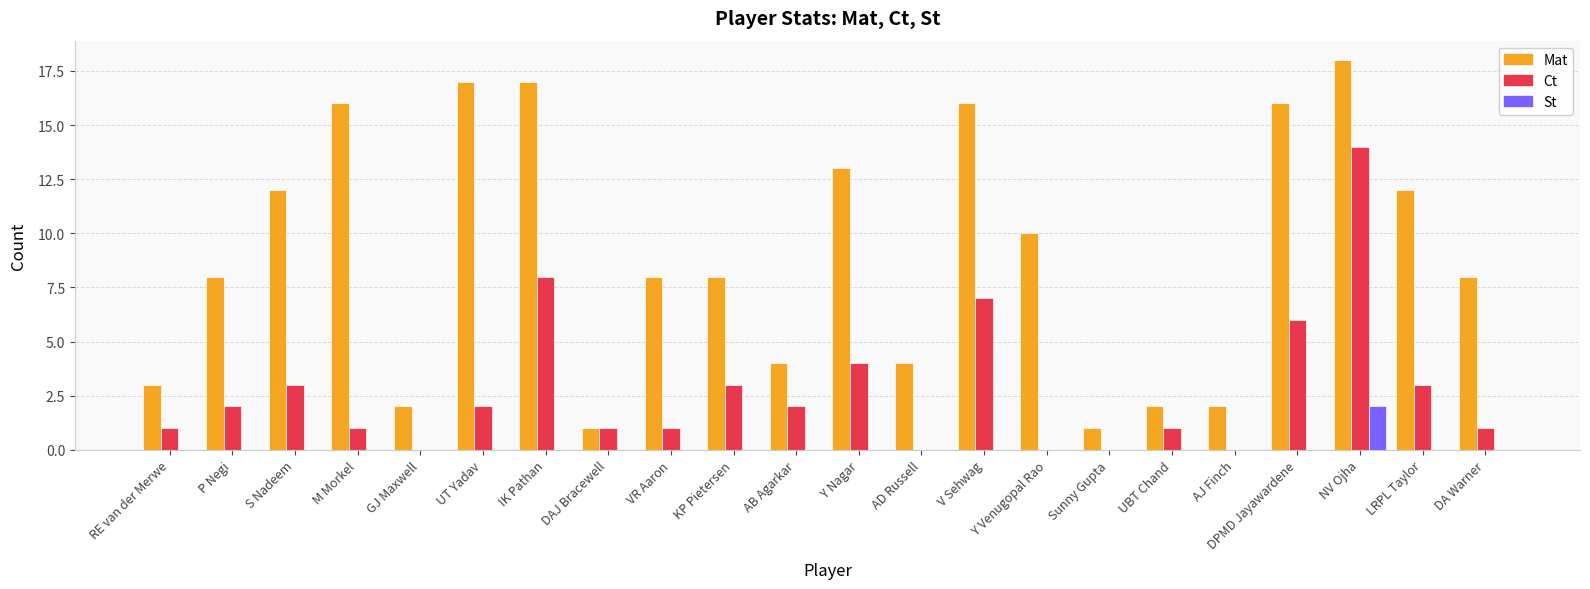

Reading right to left, what are all the values shown in this chart?

Mat: 8	12	18	16	2	2	1	10	16	4	13	4	8	8	1	17	17	2	16	12	8	3
Ct: 1	3	14	6	0	1	0	0	7	0	4	2	3	1	1	8	2	0	1	3	2	1
St: 0	0	2	0	0	0	0	0	0	0	0	0	0	0	0	0	0	0	0	0	0	0